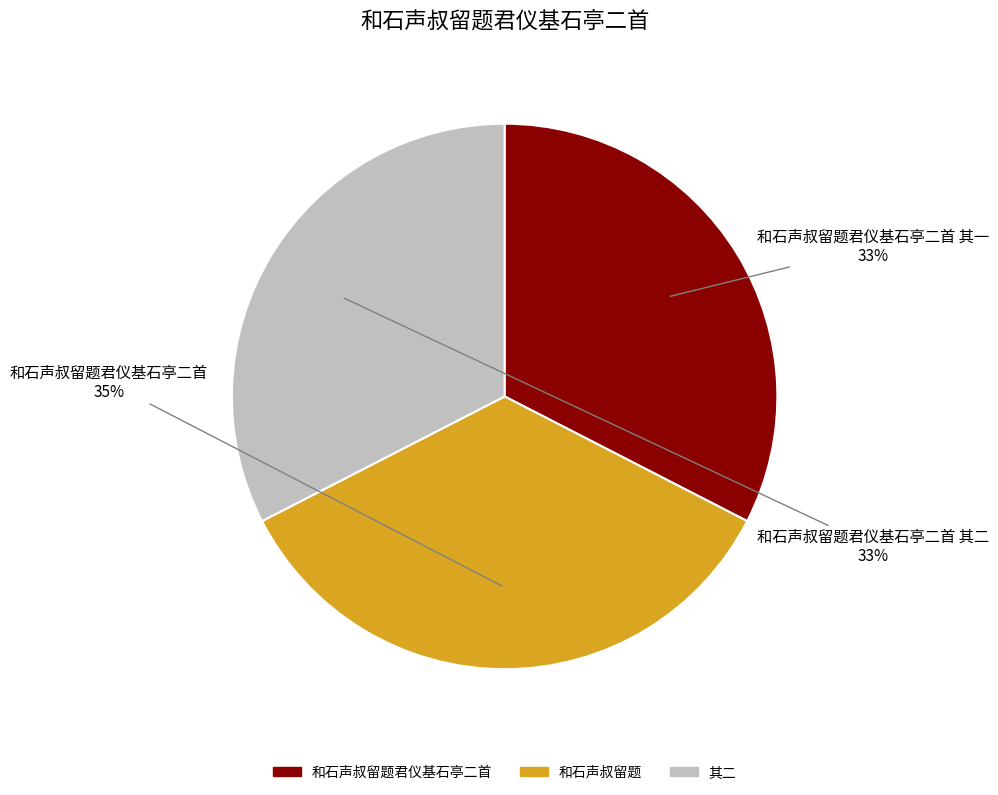

Is the sum of 和石声叔留题君仪基石亭二首 其一 and 和石声叔留题君仪基石亭二首 其二 greater than half?

Yes